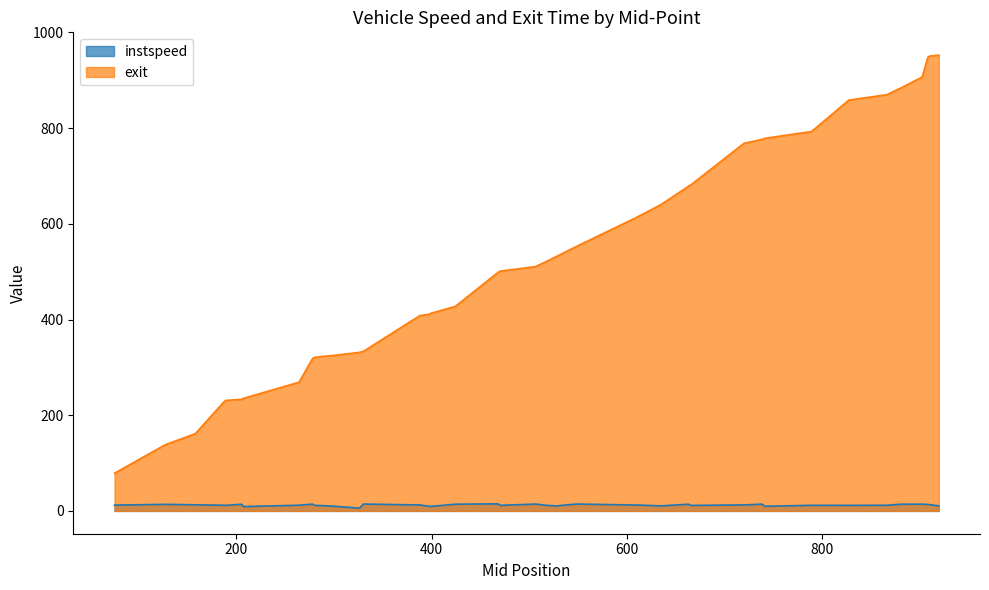

Does the chart display data point markers on the line(s)?

No